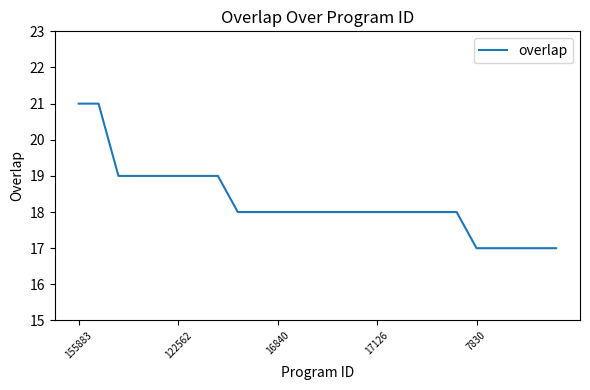

Count the number of data series in this chart.

1